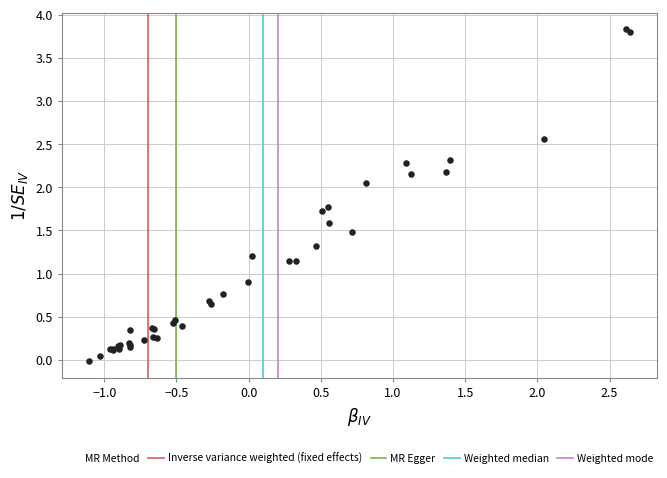

What Y value in the scatter plot is closest to 1?

0.9